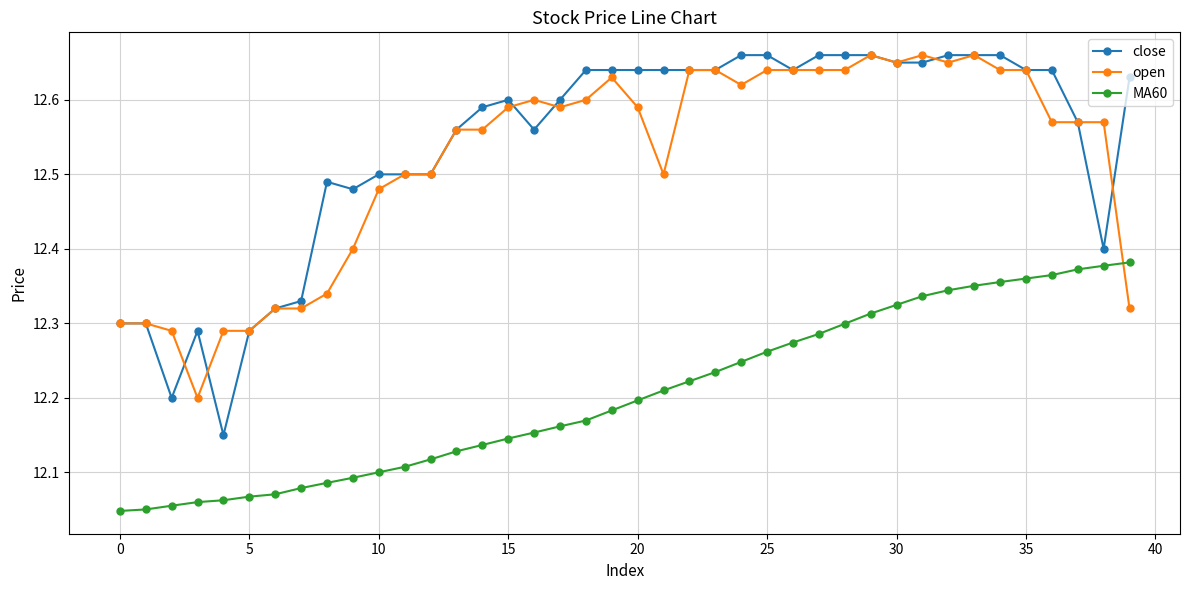

How many close values are between 12 and 13?

40